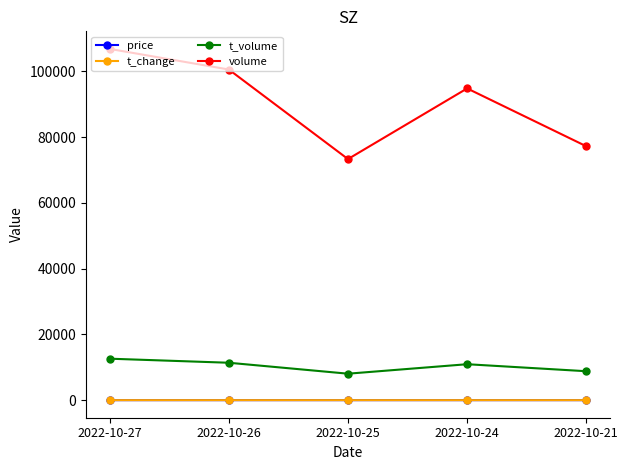

How many interior local peaks does the t_volume series have?

1